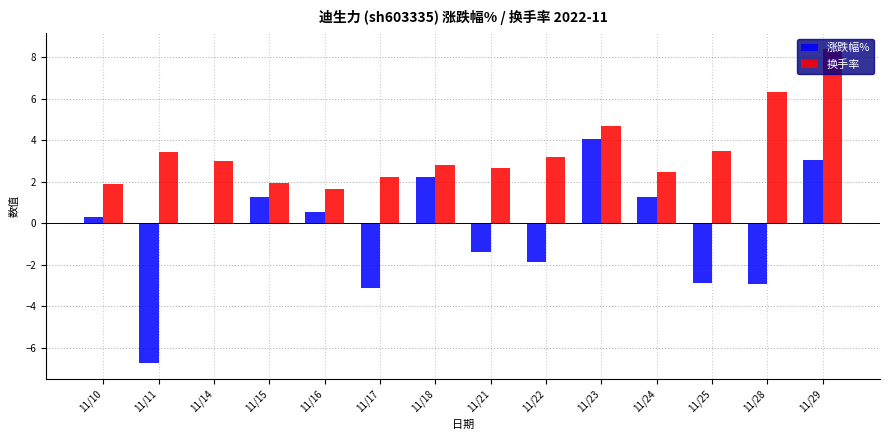

What is the difference between the 涨跌幅% values at 11/24 and 11/28?

4.2